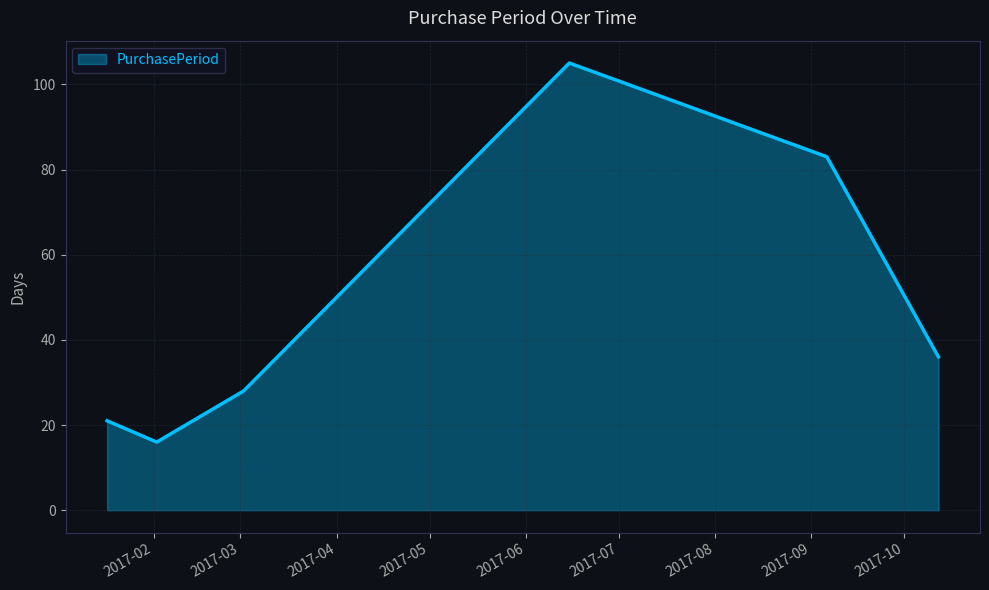

How many categories are shown in the chart?

6